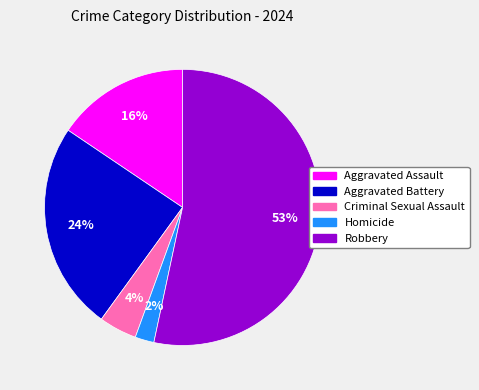

Count the number of slices in the pie.

5